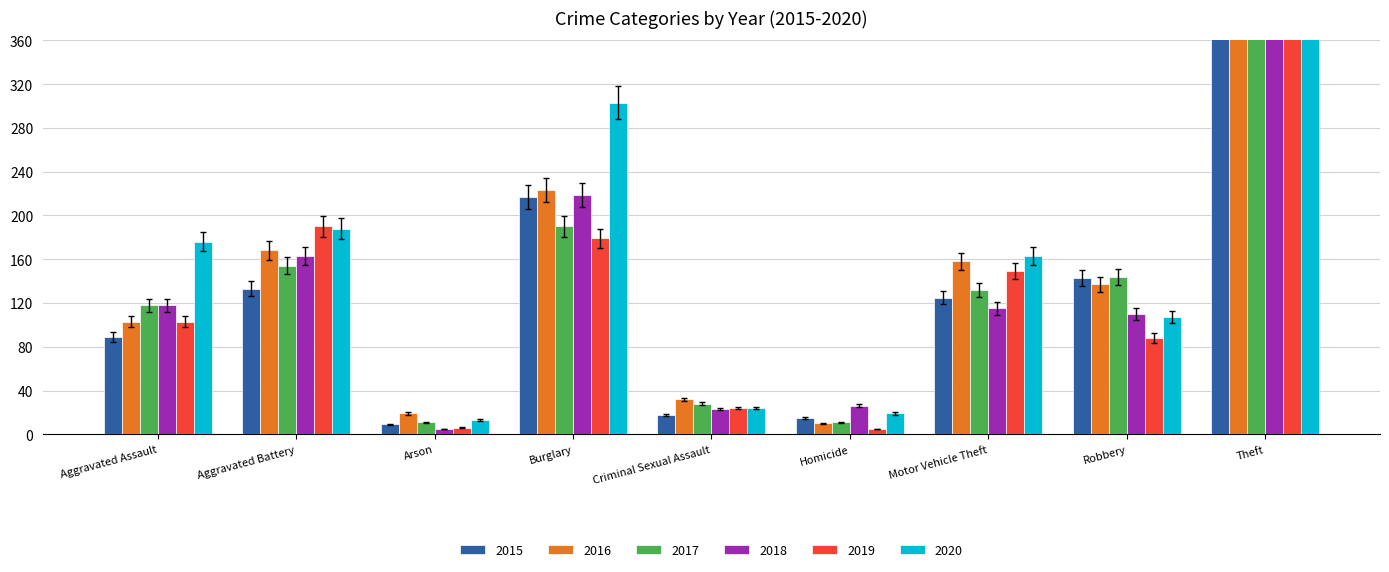

What is the lowest value of the 2016 series?

10.5